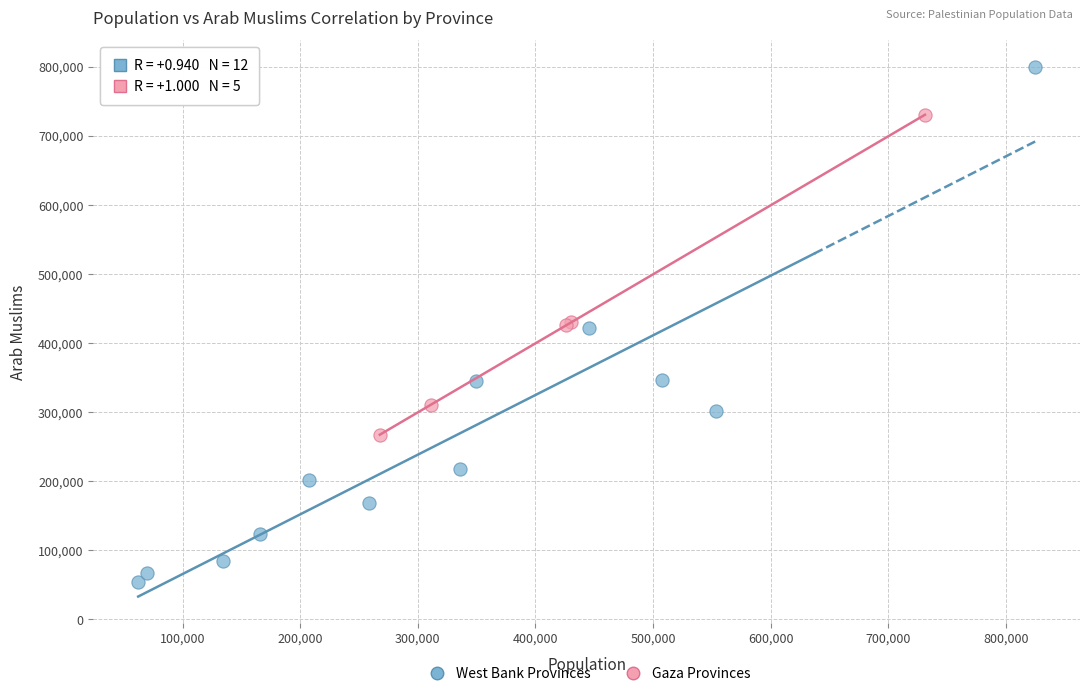

Which series contains the lowest Y value?

West Bank Provinces